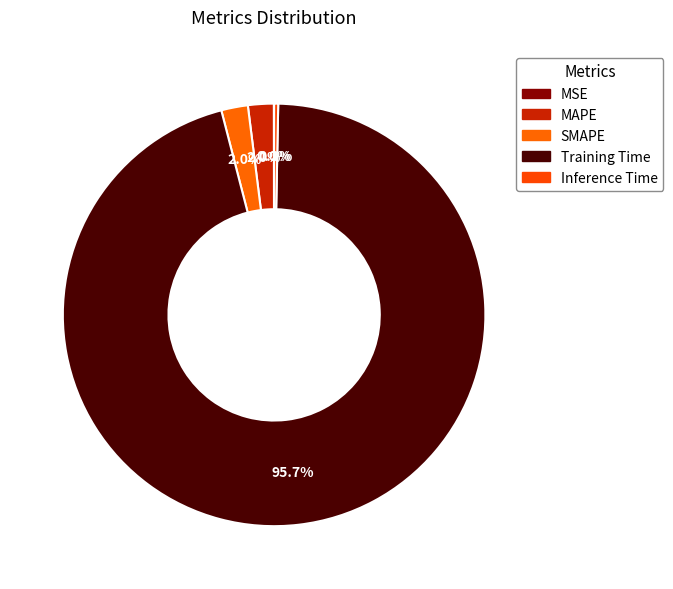

Which slice is the largest?

Training Time